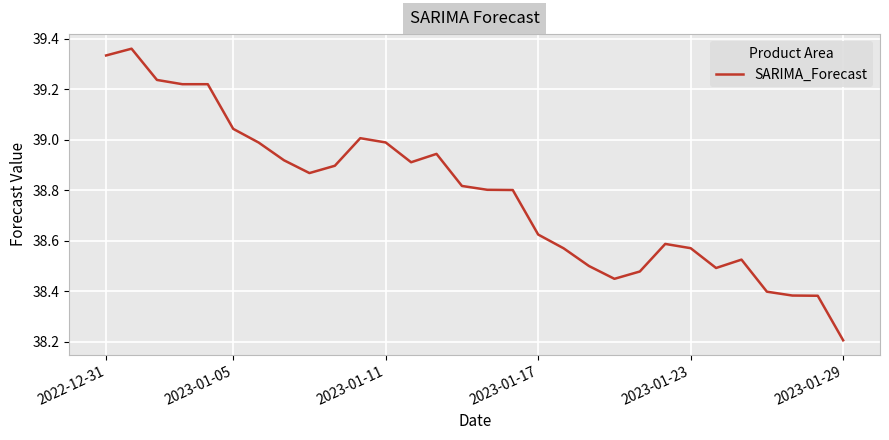

What is the smallest value displayed?

38.2